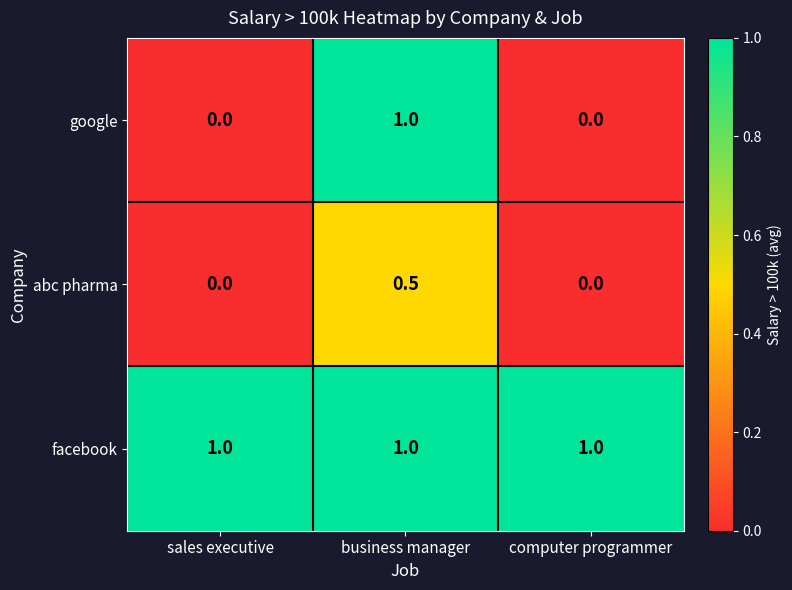

Is it true that google equals 0.0 at computer programmer?

True